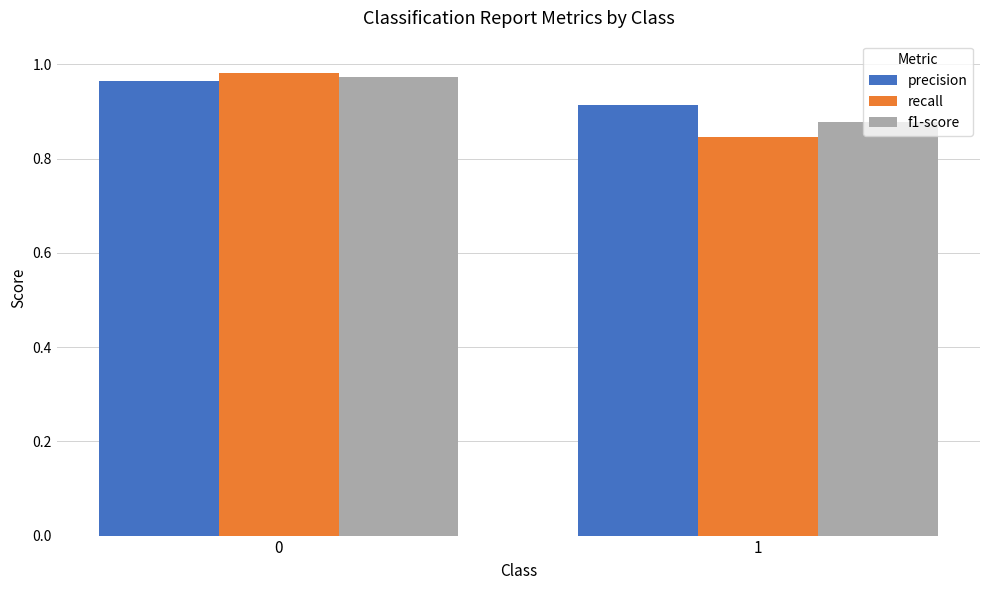

What is the sum of all recall values?

1.8